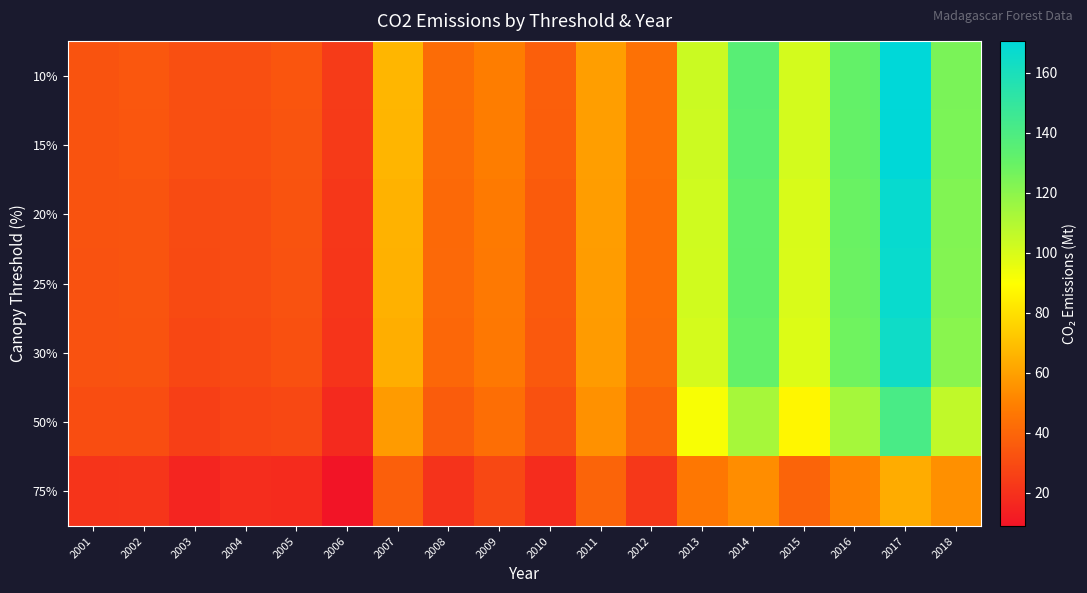

Reading left to right, list all the values displayed in this chart.

10%: 2001=32.8	2002=34.1	2003=31.2	2004=30.9	2005=33.6	2006=23.7	2007=66.7	2008=42.2	2009=48.6	2010=37.1	2011=59.3	2012=44.1	2013=103.5	2014=135.3	2015=101.4	2016=131.1	2017=170.7	2018=124.8
15%: 2001=32.7	2002=33.9	2003=30.9	2004=30.7	2005=33.4	2006=23.4	2007=66.5	2008=41.9	2009=48.4	2010=36.9	2011=59.2	2012=44.0	2013=103.2	2014=134.9	2015=101.1	2016=130.8	2017=170.1	2018=124.4
20%: 2001=32.5	2002=33.2	2003=29.7	2004=30.2	2005=32.6	2006=22.1	2007=65.5	2008=41.1	2009=47.5	2010=35.9	2011=58.8	2012=43.4	2013=102.1	2014=133.0	2015=99.9	2016=129.2	2017=167.4	2018=122.7
25%: 2001=32.5	2002=33.1	2003=29.4	2004=30.0	2005=32.4	2006=21.8	2007=65.3	2008=40.9	2009=47.3	2010=35.7	2011=58.7	2012=43.3	2013=101.8	2014=132.5	2015=99.6	2016=128.8	2017=166.7	2018=122.3
30%: 2001=32.2	2002=32.6	2003=28.4	2004=29.6	2005=31.8	2006=20.9	2007=64.4	2008=40.2	2009=46.7	2010=35.0	2011=58.4	2012=42.9	2013=101.0	2014=131.3	2015=98.7	2016=127.5	2017=164.6	2018=121.0
50%: 2001=30.4	2002=30.4	2003=25.2	2004=27.5	2005=28.7	2006=17.1	2007=58.2	2008=36.1	2009=43.1	2010=32.0	2011=55.2	2012=39.4	2013=91.4	2014=112.9	2015=87.0	2016=113.2	2017=141.5	2018=106.4
75%: 2001=21.0	2002=21.1	2003=15.1	2004=18.5	2005=17.7	2006=8.8	2007=37.2	2008=20.6	2009=28.6	2010=18.1	2011=39.0	2012=22.7	2013=46.2	2014=54.0	2015=38.9	2016=50.5	2017=63.6	2018=54.7